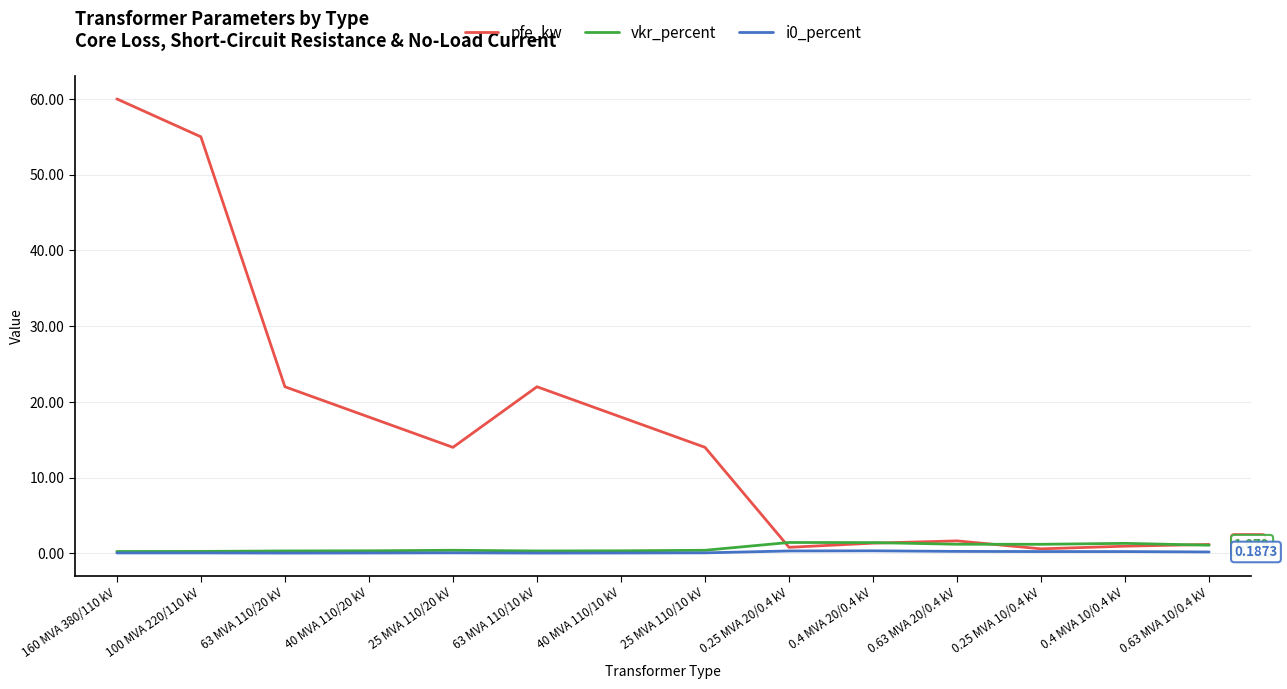

Is the value of i0_percent at 0.25 MVA 20/0.4 kV greater than the value of pfe_kw at 160 MVA 380/110 kV?

No